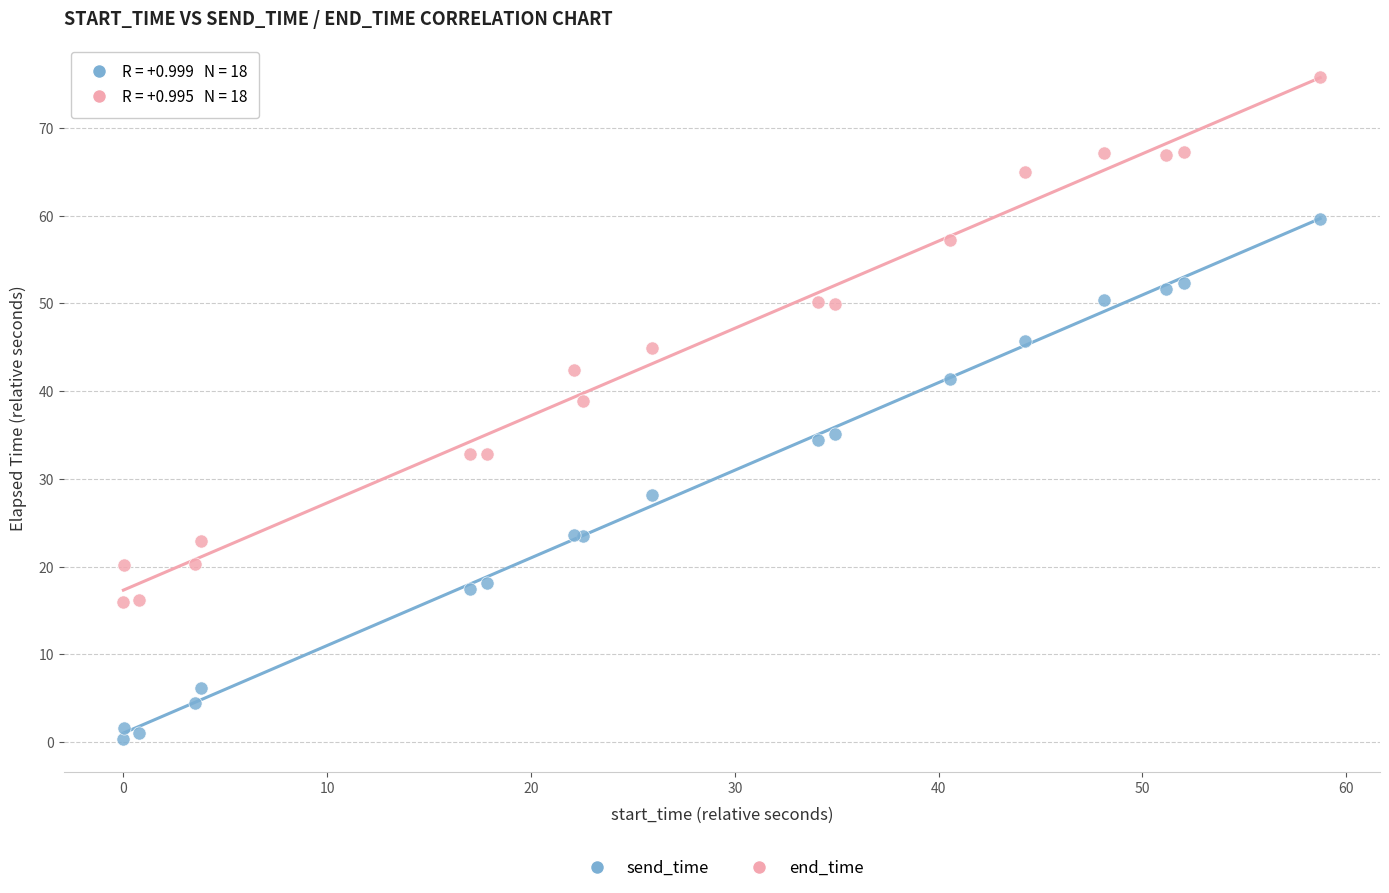

Which series has the largest Y range (max minus min)?

end_time